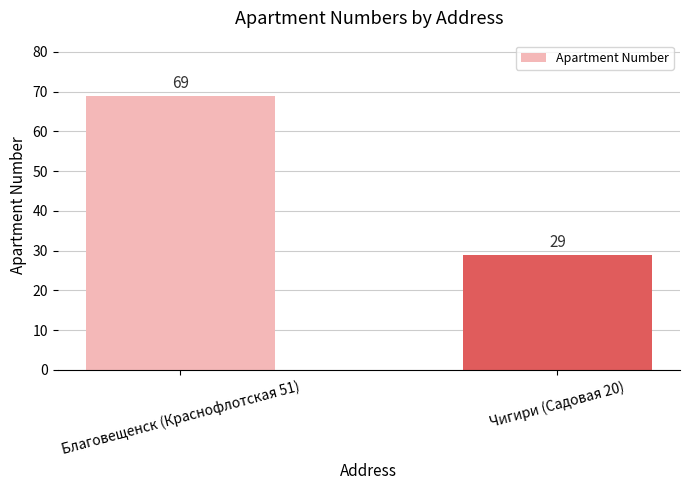

How many values are between 29 and 69?

2